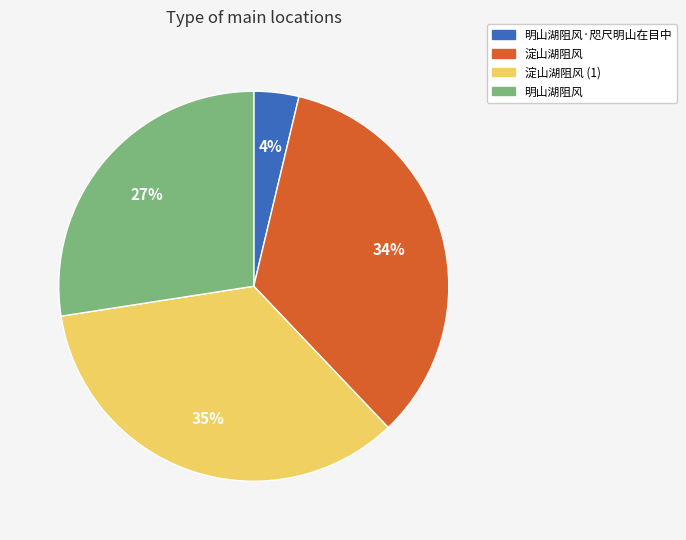

Is there any slice that represents more than half of the pie?

No